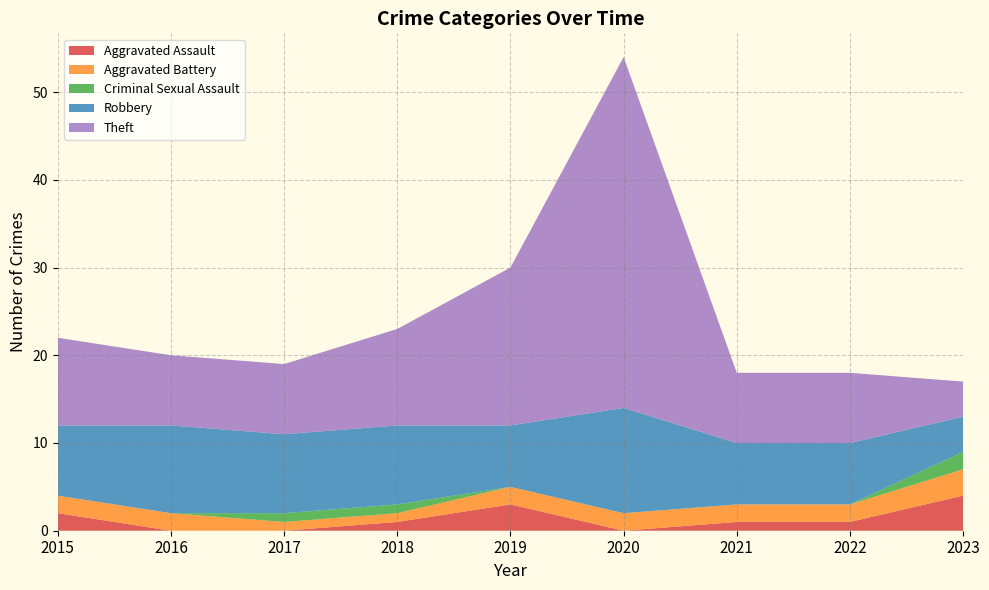

Reading left to right, extract all data points from this chart.

Aggravated Assault: 2015=2	2016=0	2017=0	2018=1	2019=3	2020=0	2021=1	2022=1	2023=4
Aggravated Battery: 2015=2	2016=2	2017=1	2018=1	2019=2	2020=2	2021=2	2022=2	2023=3
Criminal Sexual Assault: 2015=0	2016=0	2017=1	2018=1	2019=0	2020=0	2021=0	2022=0	2023=2
Robbery: 2015=8	2016=10	2017=9	2018=9	2019=7	2020=12	2021=7	2022=7	2023=4
Theft: 2015=10	2016=8	2017=8	2018=11	2019=18	2020=40	2021=8	2022=8	2023=4